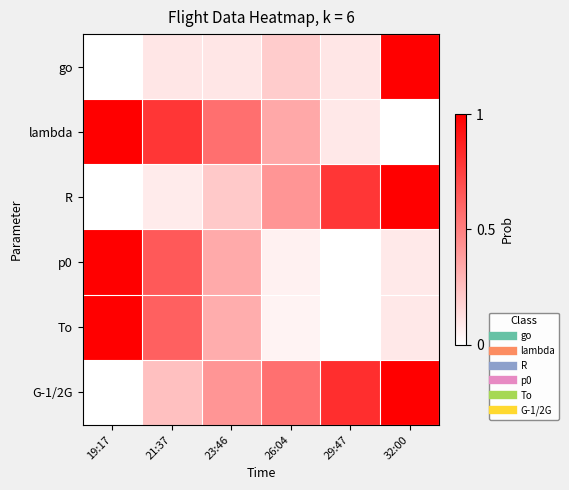

Reading right to left, list all the values displayed in this chart.

go: 32:00=1.0	29:47=0.1	26:04=0.2	23:46=0.1	21:37=0.1	19:17=0.0
lambda: 32:00=0.0	29:47=0.1	26:04=0.3	23:46=0.6	21:37=0.8	19:17=1.0
R: 32:00=1.0	29:47=0.8	26:04=0.4	23:46=0.2	21:37=0.1	19:17=0.0
p0: 32:00=0.1	29:47=0.0	26:04=0.1	23:46=0.3	21:37=0.6	19:17=1.0
To: 32:00=0.1	29:47=0.0	26:04=0.0	23:46=0.3	21:37=0.6	19:17=1.0
G-1/2G: 32:00=1.0	29:47=0.8	26:04=0.6	23:46=0.4	21:37=0.2	19:17=0.0